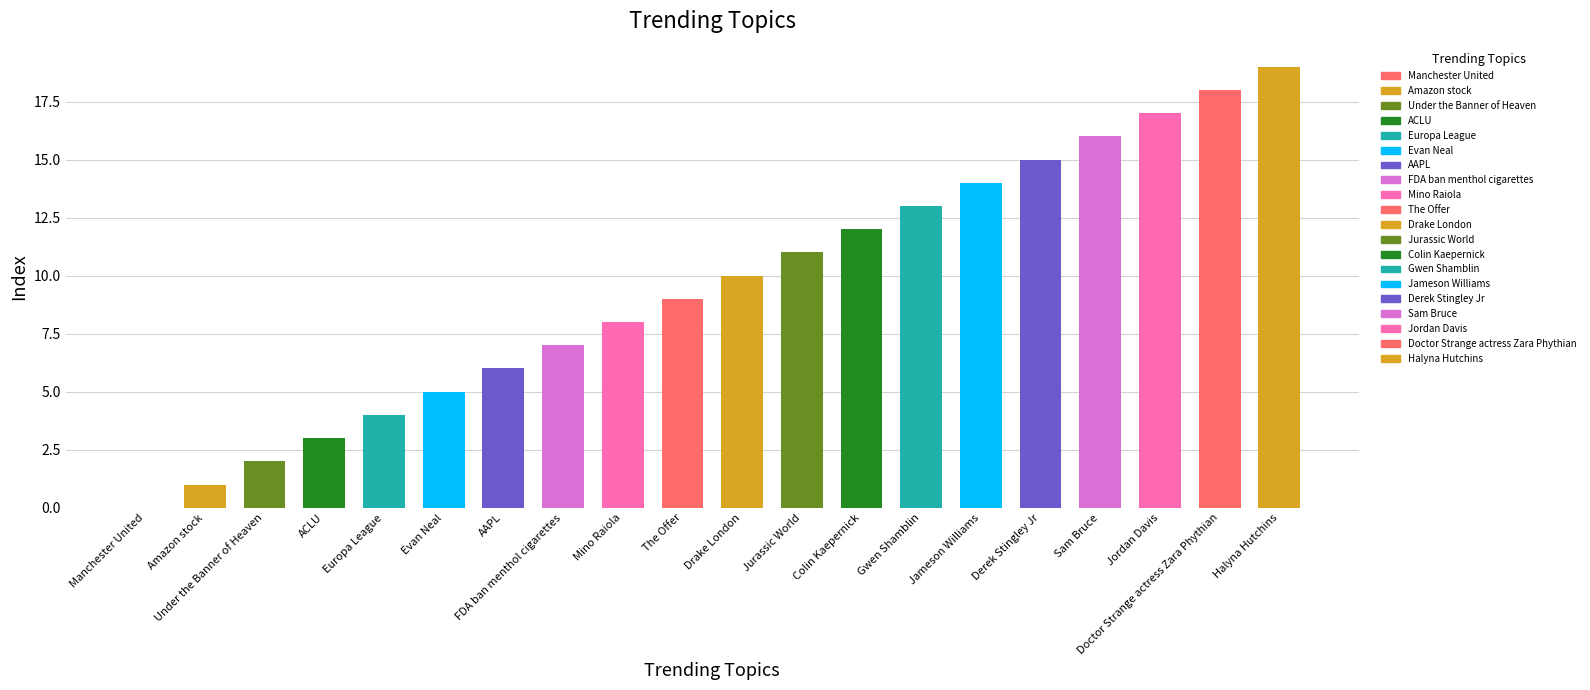

Count the number of data series in this chart.

1